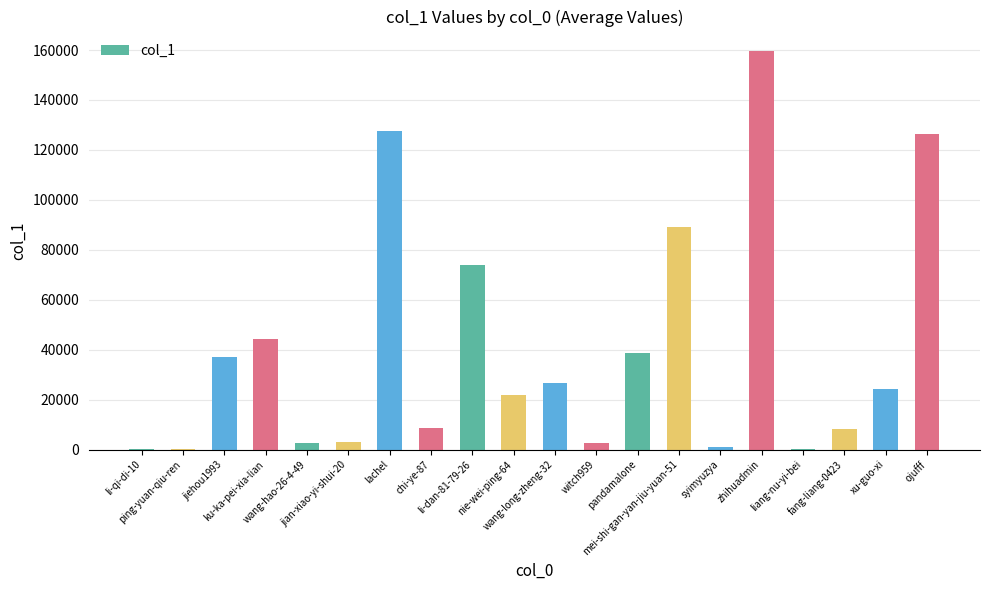

Are the bars horizontal?

No